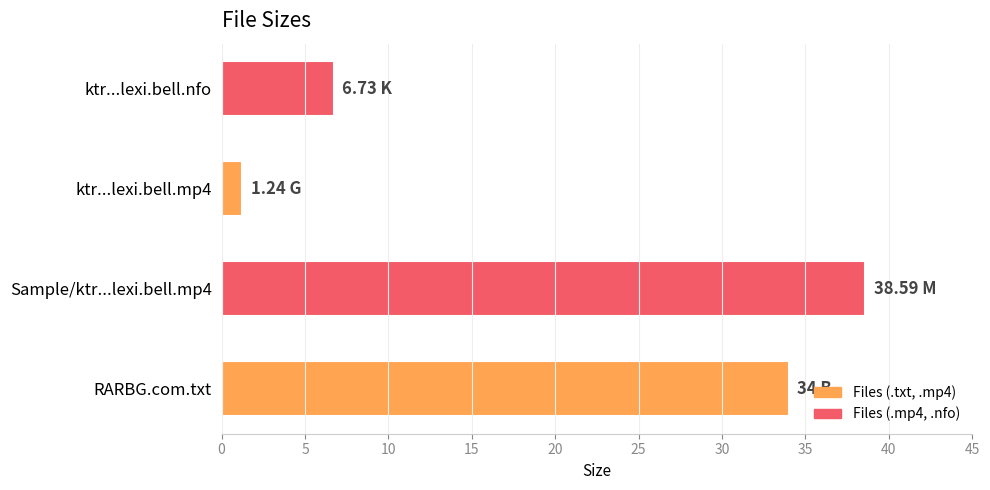

Where is the data nearest to the value 19?

ktr...lexi.bell.nfo